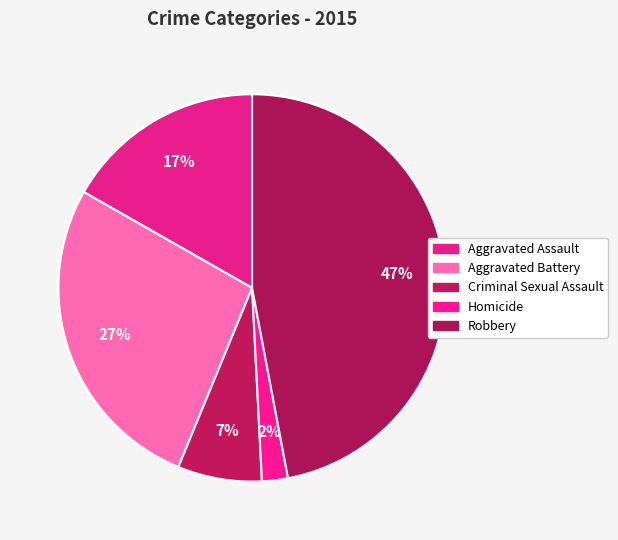

How many segments does this pie chart have?

5